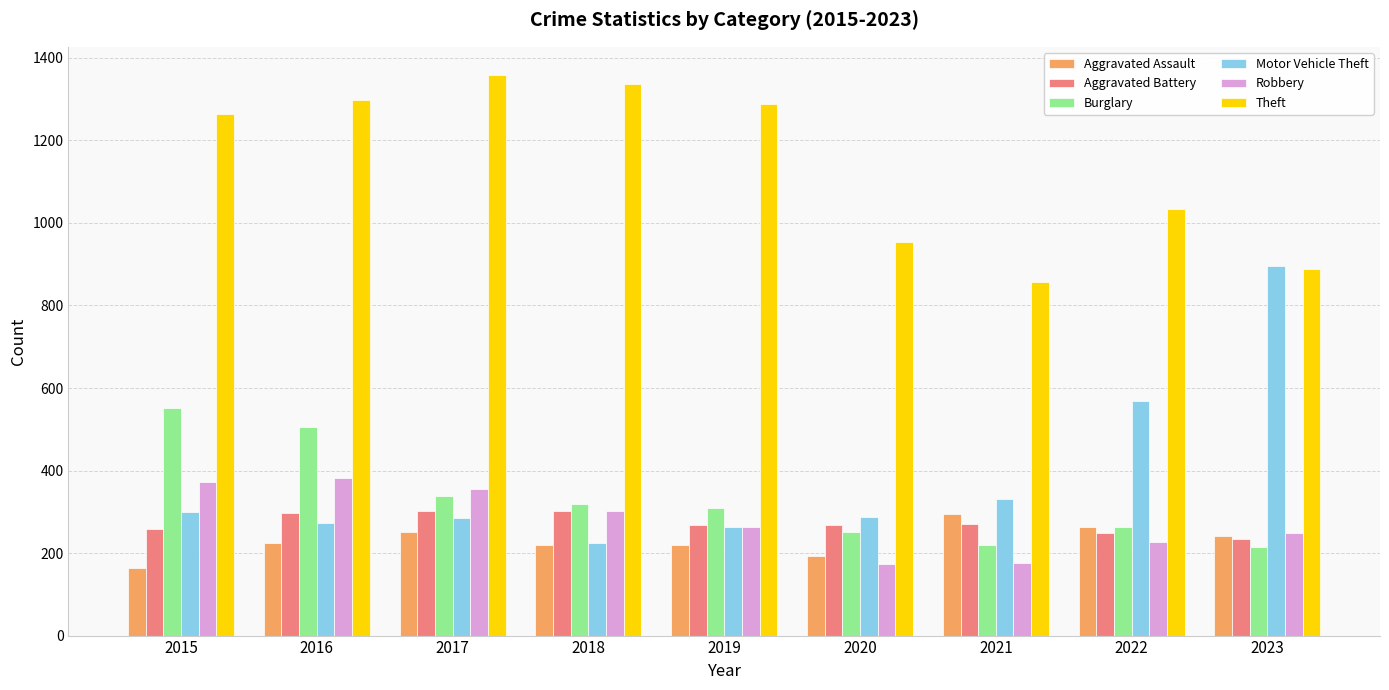

At which category is the sum across all series the highest?

2016